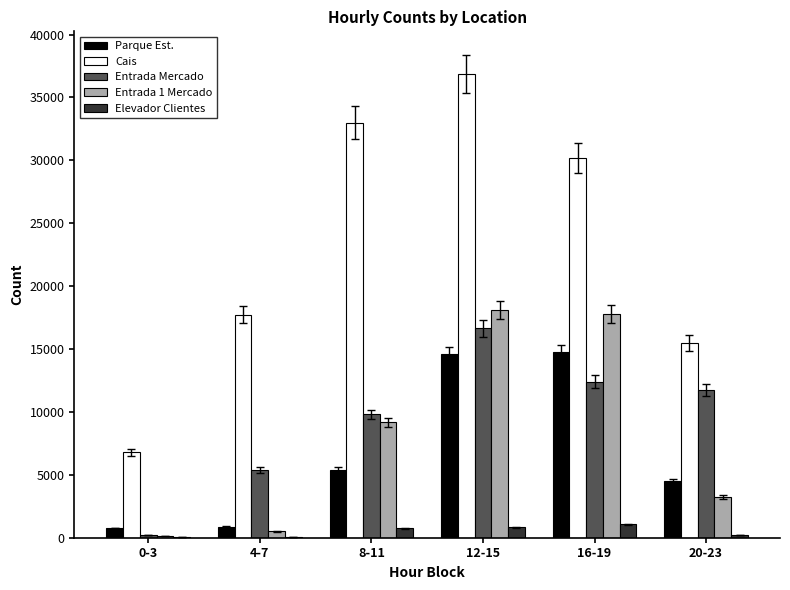

Which series changed the most between 0-3 and 20-23?

Entrada Mercado